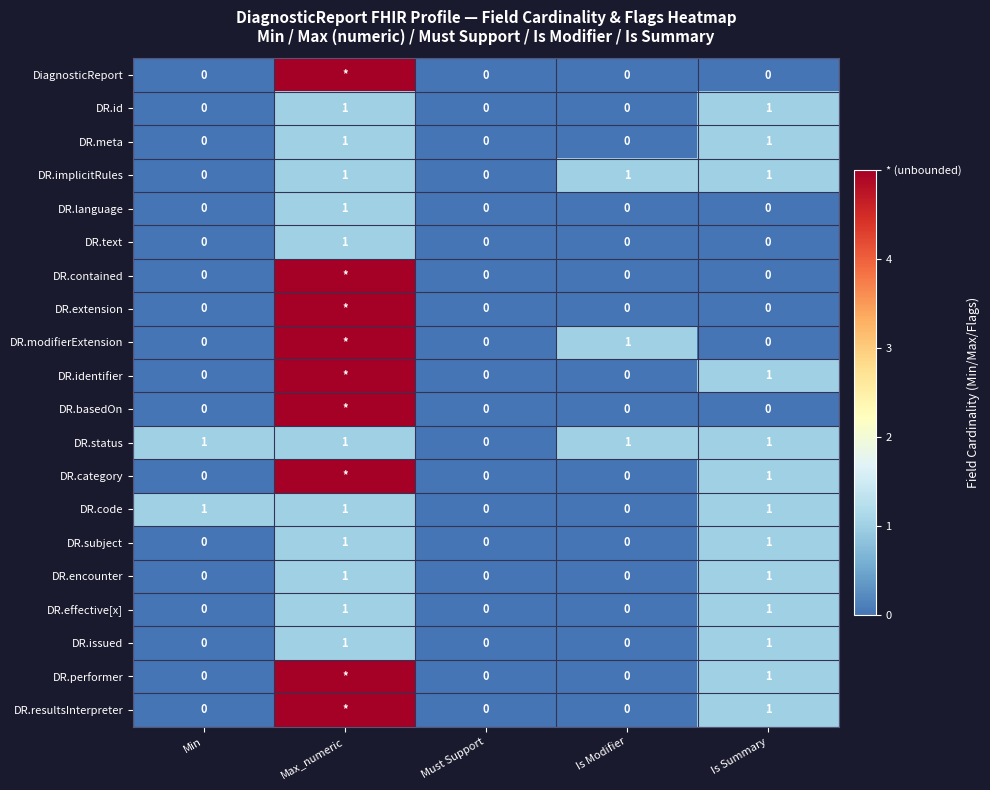

What is the difference between the second highest and second lowest values in the DR.code series?

1